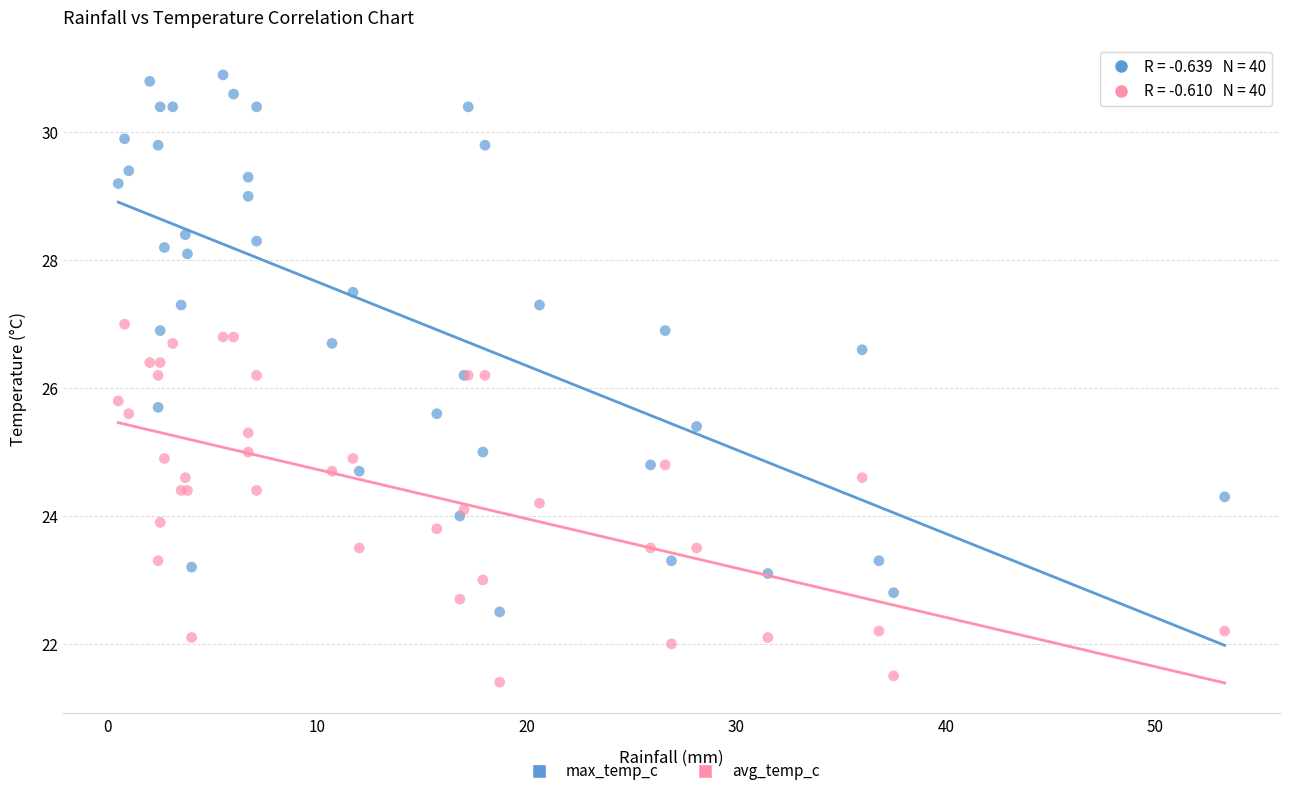

What are all the series names shown in the legend?

max_temp_c, avg_temp_c